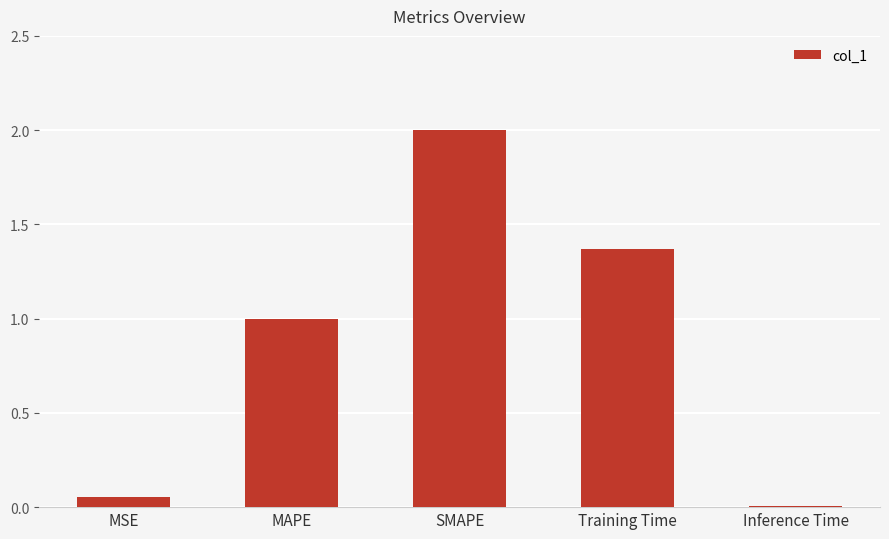

Rank the categories by value from highest to lowest.

SMAPE, Training Time, MAPE, MSE, Inference Time